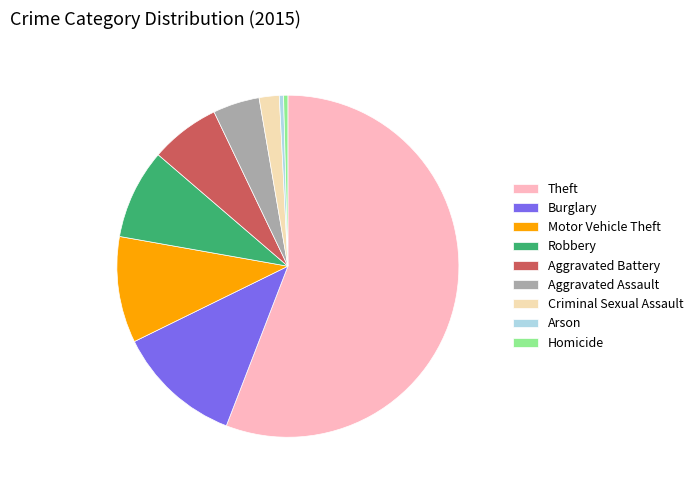

Is there any slice that represents more than half of the pie?

Yes